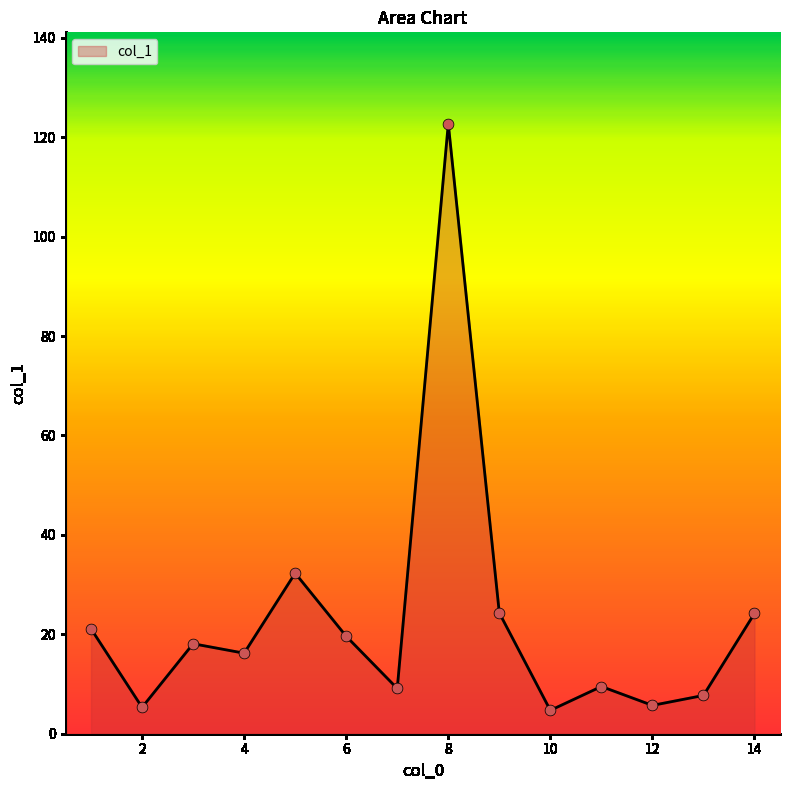

What is the smallest value displayed?

4.7